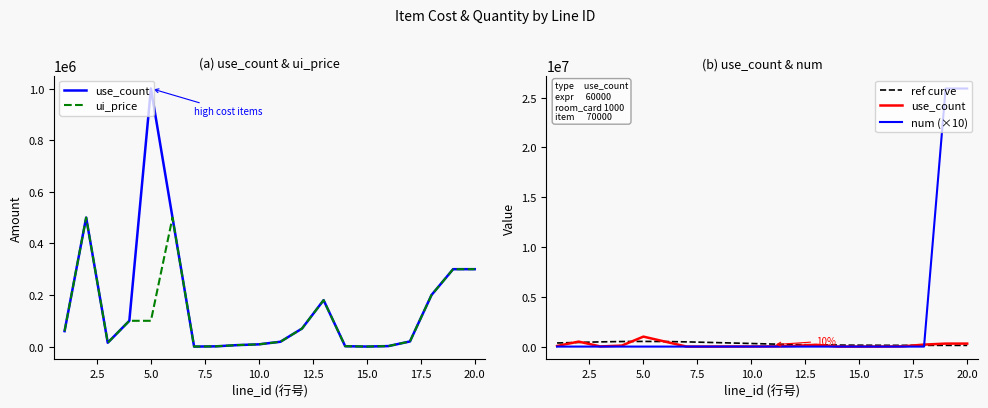

The ui_price series shows 180000 at 13. True or false?

True